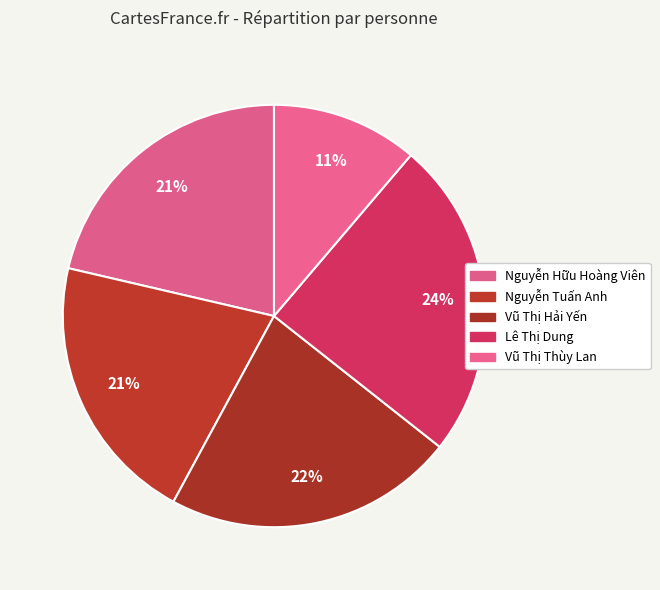

Does any single category account for the majority?

No